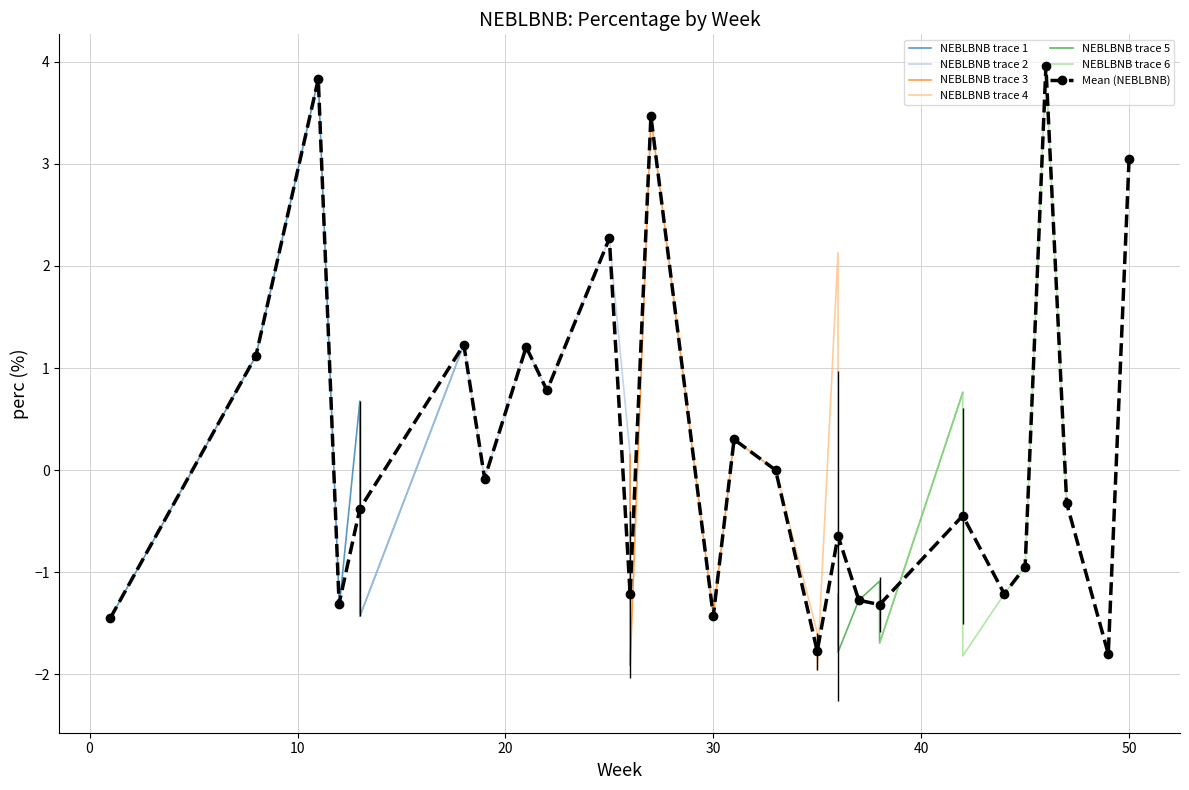

What is the highest value of the Mean (NEBLBNB) series?

4.0